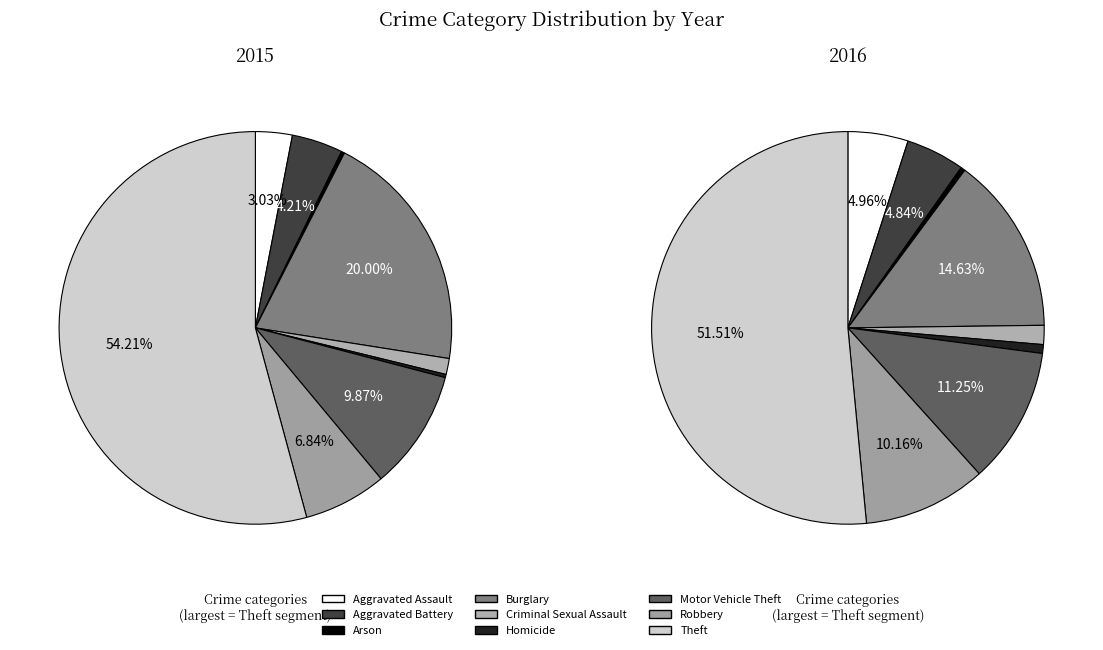

Which has a higher value, Aggravated Battery or Theft?

Theft